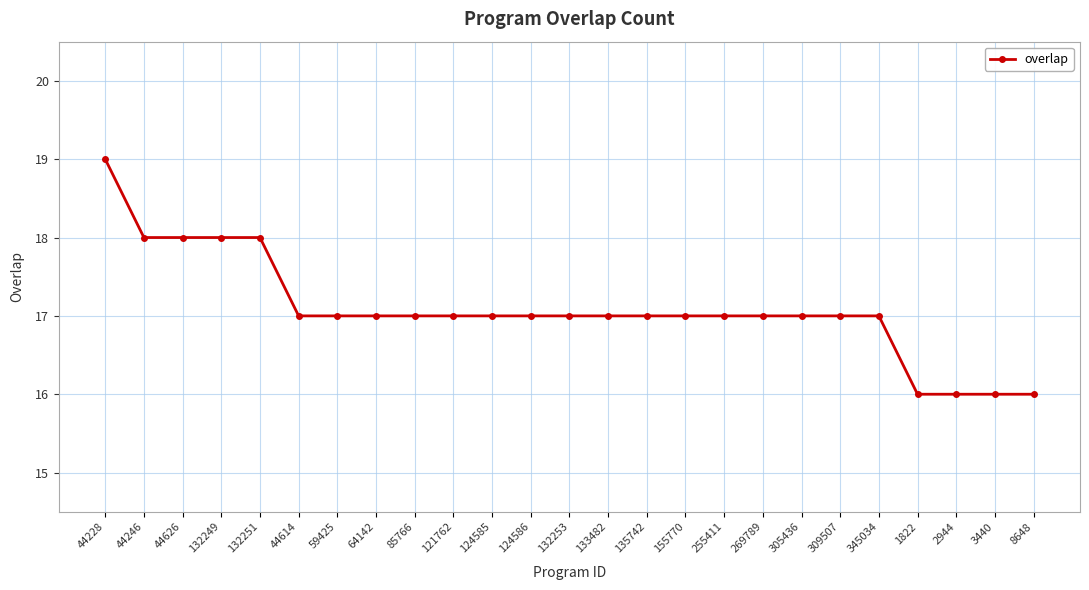

Read the value at 255411.

17